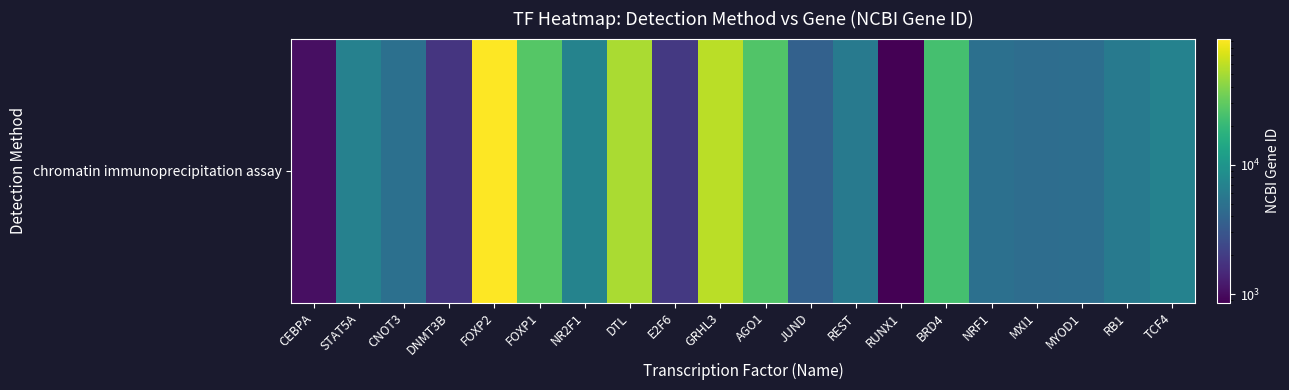

The chart shows a value of 89922 at DTL. True or false?

False